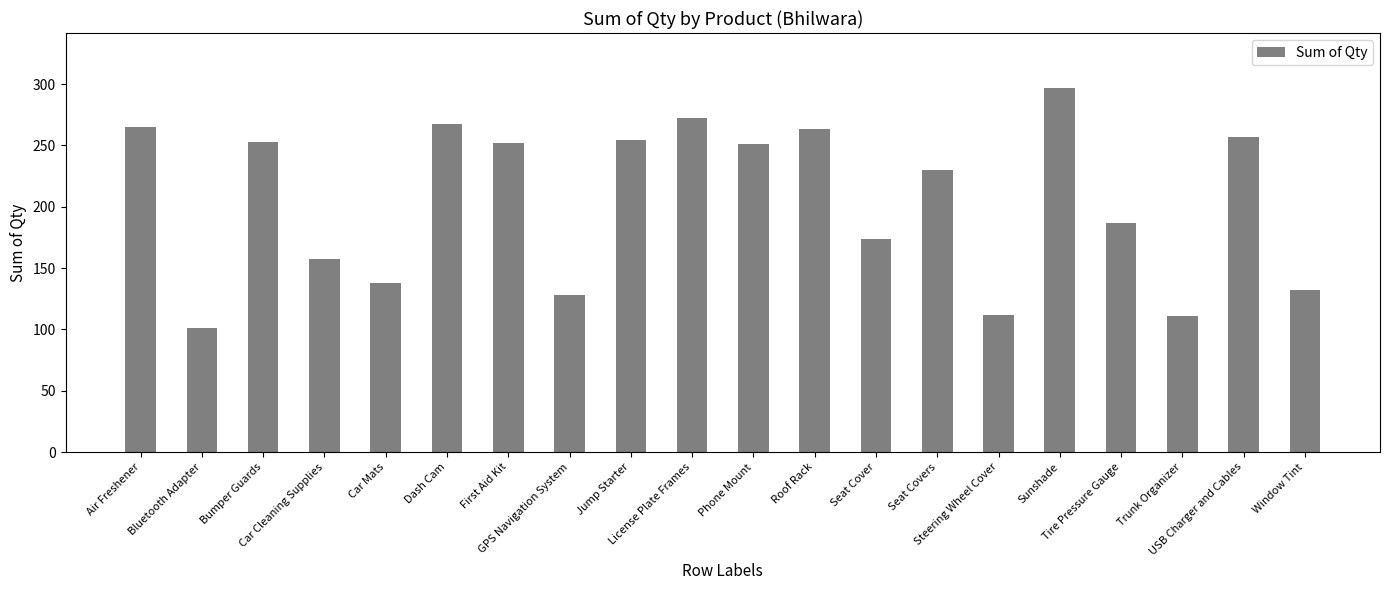

Between Seat Covers and Roof Rack, which is larger?

Roof Rack